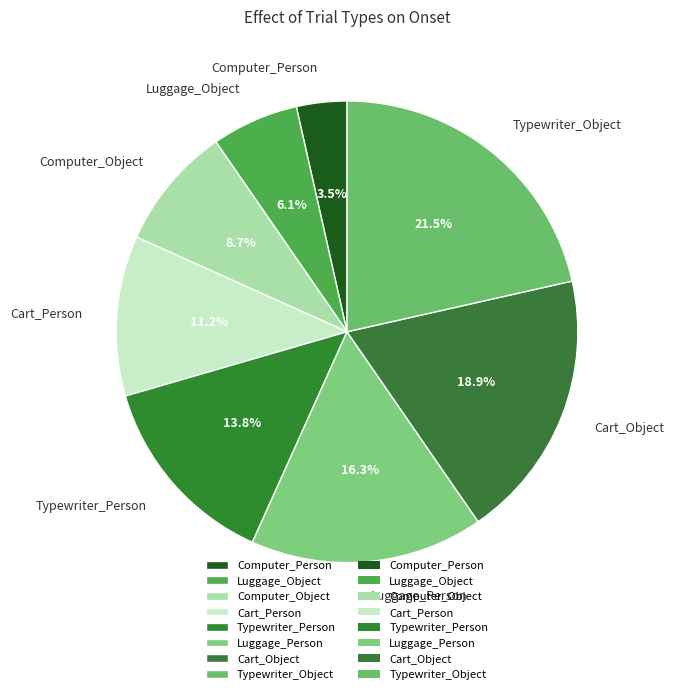

What percentage is the Cart_Object slice, to the nearest percent?

19%